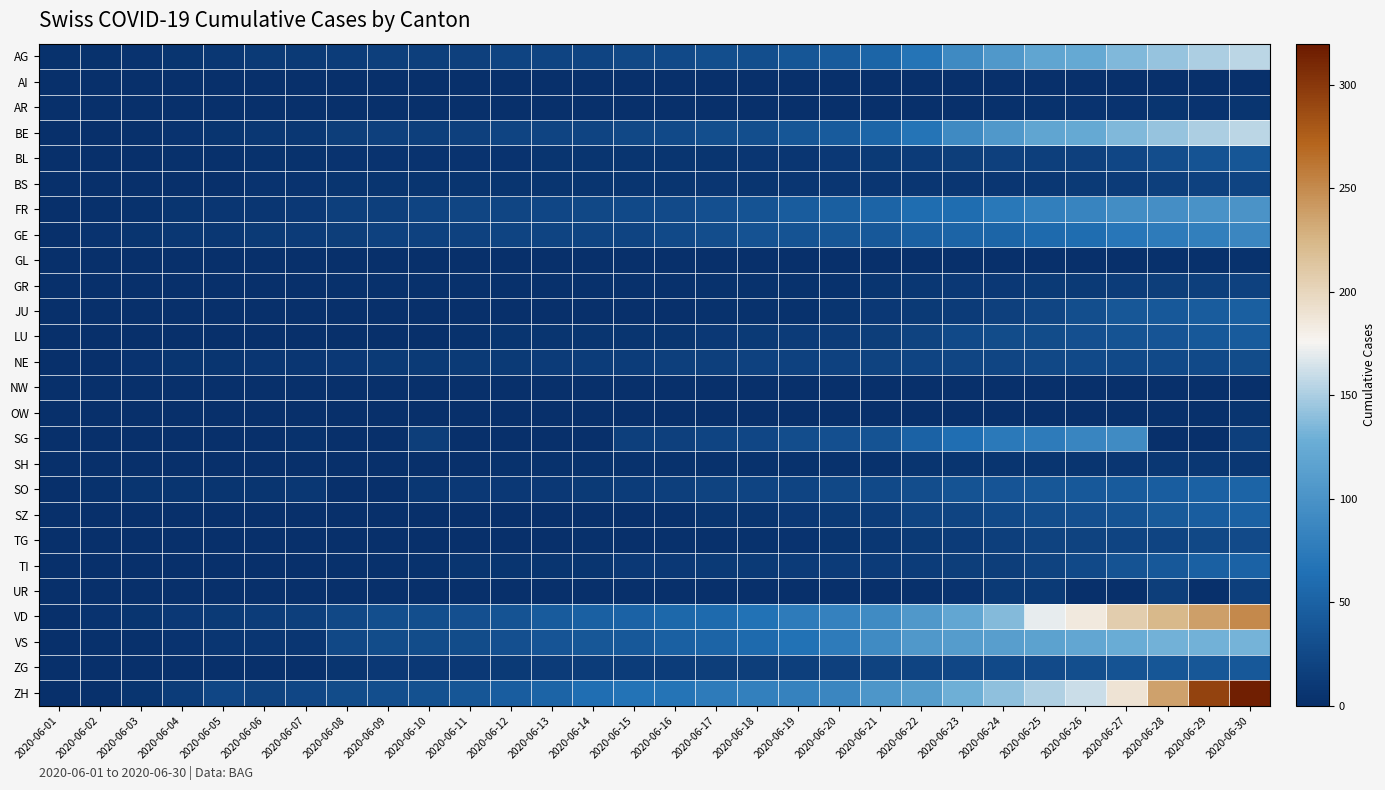

Reading right to left, extract all data points from this chart.

AG: 2020-06-30=156	2020-06-29=150	2020-06-28=143	2020-06-27=135	2020-06-26=123	2020-06-25=119	2020-06-24=106	2020-06-23=91	2020-06-22=68	2020-06-21=53	2020-06-20=43	2020-06-19=38	2020-06-18=31	2020-06-17=31	2020-06-16=26	2020-06-15=24	2020-06-14=21	2020-06-13=21	2020-06-12=20	2020-06-11=17	2020-06-10=16	2020-06-09=16	2020-06-08=13	2020-06-07=10	2020-06-06=10	2020-06-05=8	2020-06-04=6	2020-06-03=4	2020-06-02=3	2020-06-01=3
AI: 2020-06-30=0	2020-06-29=0	2020-06-28=0	2020-06-27=0	2020-06-26=0	2020-06-25=0	2020-06-24=0	2020-06-23=0	2020-06-22=0	2020-06-21=0	2020-06-20=0	2020-06-19=0	2020-06-18=0	2020-06-17=0	2020-06-16=0	2020-06-15=0	2020-06-14=0	2020-06-13=0	2020-06-12=0	2020-06-11=0	2020-06-10=0	2020-06-09=0	2020-06-08=0	2020-06-07=0	2020-06-06=0	2020-06-05=0	2020-06-04=0	2020-06-03=0	2020-06-02=0	2020-06-01=0
AR: 2020-06-30=5	2020-06-29=4	2020-06-28=5	2020-06-27=4	2020-06-26=4	2020-06-25=3	2020-06-24=2	2020-06-23=1	2020-06-22=1	2020-06-21=1	2020-06-20=0	2020-06-19=0	2020-06-18=0	2020-06-17=0	2020-06-16=0	2020-06-15=0	2020-06-14=0	2020-06-13=0	2020-06-12=0	2020-06-11=0	2020-06-10=0	2020-06-09=0	2020-06-08=0	2020-06-07=0	2020-06-06=0	2020-06-05=0	2020-06-04=0	2020-06-03=0	2020-06-02=0	2020-06-01=0
BE: 2020-06-30=156	2020-06-29=150	2020-06-28=143	2020-06-27=135	2020-06-26=123	2020-06-25=119	2020-06-24=106	2020-06-23=91	2020-06-22=68	2020-06-21=53	2020-06-20=43	2020-06-19=38	2020-06-18=31	2020-06-17=31	2020-06-16=26	2020-06-15=24	2020-06-14=21	2020-06-13=21	2020-06-12=20	2020-06-11=17	2020-06-10=16	2020-06-09=17	2020-06-08=14	2020-06-07=8	2020-06-06=8	2020-06-05=6	2020-06-04=4	2020-06-03=2	2020-06-02=1	2020-06-01=0
BL: 2020-06-30=38	2020-06-29=35	2020-06-28=29	2020-06-27=23	2020-06-26=17	2020-06-25=16	2020-06-24=17	2020-06-23=14	2020-06-22=12	2020-06-21=10	2020-06-20=9	2020-06-19=7	2020-06-18=7	2020-06-17=6	2020-06-16=5	2020-06-15=5	2020-06-14=5	2020-06-13=5	2020-06-12=4	2020-06-11=4	2020-06-10=4	2020-06-09=4	2020-06-08=4	2020-06-07=3	2020-06-06=3	2020-06-05=2	2020-06-04=2	2020-06-03=1	2020-06-02=1	2020-06-01=0
BS: 2020-06-30=21	2020-06-29=18	2020-06-28=15	2020-06-27=12	2020-06-26=10	2020-06-25=8	2020-06-24=7	2020-06-23=7	2020-06-22=7	2020-06-21=7	2020-06-20=7	2020-06-19=7	2020-06-18=6	2020-06-17=7	2020-06-16=6	2020-06-15=5	2020-06-14=5	2020-06-13=5	2020-06-12=5	2020-06-11=5	2020-06-10=5	2020-06-09=5	2020-06-08=5	2020-06-07=4	2020-06-06=4	2020-06-05=1	2020-06-04=1	2020-06-03=1	2020-06-02=0	2020-06-01=0
FR: 2020-06-30=100	2020-06-29=99	2020-06-28=96	2020-06-27=94	2020-06-26=84	2020-06-25=79	2020-06-24=72	2020-06-23=61	2020-06-22=61	2020-06-21=52	2020-06-20=47	2020-06-19=44	2020-06-18=36	2020-06-17=32	2020-06-16=27	2020-06-15=26	2020-06-14=24	2020-06-13=23	2020-06-12=22	2020-06-11=22	2020-06-10=20	2020-06-09=16	2020-06-08=16	2020-06-07=9	2020-06-06=7	2020-06-05=7	2020-06-04=5	2020-06-03=3	2020-06-02=2	2020-06-01=0
GE: 2020-06-30=87	2020-06-29=79	2020-06-28=75	2020-06-27=71	2020-06-26=60	2020-06-25=58	2020-06-24=53	2020-06-23=52	2020-06-22=48	2020-06-21=41	2020-06-20=38	2020-06-19=36	2020-06-18=34	2020-06-17=29	2020-06-16=25	2020-06-15=21	2020-06-14=21	2020-06-13=20	2020-06-12=20	2020-06-11=18	2020-06-10=18	2020-06-09=18	2020-06-08=14	2020-06-07=12	2020-06-06=11	2020-06-05=8	2020-06-04=8	2020-06-03=6	2020-06-02=4	2020-06-01=0
GL: 2020-06-30=3	2020-06-29=2	2020-06-28=2	2020-06-27=1	2020-06-26=1	2020-06-25=1	2020-06-24=1	2020-06-23=1	2020-06-22=1	2020-06-21=1	2020-06-20=1	2020-06-19=1	2020-06-18=0	2020-06-17=0	2020-06-16=0	2020-06-15=0	2020-06-14=0	2020-06-13=0	2020-06-12=0	2020-06-11=0	2020-06-10=0	2020-06-09=0	2020-06-08=0	2020-06-07=0	2020-06-06=0	2020-06-05=0	2020-06-04=0	2020-06-03=0	2020-06-02=0	2020-06-01=0
GR: 2020-06-30=18	2020-06-29=16	2020-06-28=14	2020-06-27=13	2020-06-26=11	2020-06-25=10	2020-06-24=9	2020-06-23=9	2020-06-22=8	2020-06-21=5	2020-06-20=3	2020-06-19=3	2020-06-18=3	2020-06-17=3	2020-06-16=2	2020-06-15=2	2020-06-14=2	2020-06-13=2	2020-06-12=2	2020-06-11=2	2020-06-10=2	2020-06-09=2	2020-06-08=2	2020-06-07=1	2020-06-06=1	2020-06-05=1	2020-06-04=1	2020-06-03=1	2020-06-02=0	2020-06-01=0
JU: 2020-06-30=47	2020-06-29=44	2020-06-28=41	2020-06-27=39	2020-06-26=30	2020-06-25=22	2020-06-24=17	2020-06-23=12	2020-06-22=11	2020-06-21=9	2020-06-20=6	2020-06-19=3	2020-06-18=3	2020-06-17=3	2020-06-16=1	2020-06-15=1	2020-06-14=1	2020-06-13=1	2020-06-12=1	2020-06-11=1	2020-06-10=1	2020-06-09=0	2020-06-08=0	2020-06-07=0	2020-06-06=0	2020-06-05=0	2020-06-04=0	2020-06-03=0	2020-06-02=0	2020-06-01=0
LU: 2020-06-30=43	2020-06-29=40	2020-06-28=37	2020-06-27=36	2020-06-26=32	2020-06-25=28	2020-06-24=28	2020-06-23=25	2020-06-22=19	2020-06-21=14	2020-06-20=12	2020-06-19=12	2020-06-18=11	2020-06-17=9	2020-06-16=6	2020-06-15=5	2020-06-14=5	2020-06-13=5	2020-06-12=5	2020-06-11=3	2020-06-10=1	2020-06-09=1	2020-06-08=1	2020-06-07=1	2020-06-06=1	2020-06-05=1	2020-06-04=0	2020-06-03=0	2020-06-02=0	2020-06-01=0
NE: 2020-06-30=28	2020-06-29=26	2020-06-28=26	2020-06-27=26	2020-06-26=25	2020-06-25=24	2020-06-24=22	2020-06-23=22	2020-06-22=20	2020-06-21=19	2020-06-20=18	2020-06-19=18	2020-06-18=18	2020-06-17=16	2020-06-16=15	2020-06-15=13	2020-06-14=13	2020-06-13=12	2020-06-12=11	2020-06-11=11	2020-06-10=11	2020-06-09=10	2020-06-08=9	2020-06-07=7	2020-06-06=7	2020-06-05=6	2020-06-04=5	2020-06-03=4	2020-06-02=1	2020-06-01=0
NW: 2020-06-30=1	2020-06-29=1	2020-06-28=0	2020-06-27=0	2020-06-26=0	2020-06-25=0	2020-06-24=0	2020-06-23=0	2020-06-22=0	2020-06-21=0	2020-06-20=0	2020-06-19=0	2020-06-18=0	2020-06-17=0	2020-06-16=0	2020-06-15=0	2020-06-14=0	2020-06-13=0	2020-06-12=0	2020-06-11=0	2020-06-10=0	2020-06-09=0	2020-06-08=0	2020-06-07=0	2020-06-06=0	2020-06-05=0	2020-06-04=0	2020-06-03=0	2020-06-02=0	2020-06-01=0
OW: 2020-06-30=5	2020-06-29=2	2020-06-28=2	2020-06-27=2	2020-06-26=1	2020-06-25=1	2020-06-24=1	2020-06-23=1	2020-06-22=1	2020-06-21=0	2020-06-20=0	2020-06-19=0	2020-06-18=0	2020-06-17=0	2020-06-16=0	2020-06-15=0	2020-06-14=0	2020-06-13=0	2020-06-12=0	2020-06-11=0	2020-06-10=0	2020-06-09=0	2020-06-08=0	2020-06-07=0	2020-06-06=0	2020-06-05=0	2020-06-04=0	2020-06-03=0	2020-06-02=0	2020-06-01=0
SG: 2020-06-30=16	2020-06-29=0	2020-06-28=0	2020-06-27=92	2020-06-26=85	2020-06-25=75	2020-06-24=73	2020-06-23=62	2020-06-22=51	2020-06-21=35	2020-06-20=32	2020-06-19=29	2020-06-18=23	2020-06-17=20	2020-06-16=17	2020-06-15=15	2020-06-14=0	2020-06-13=0	2020-06-12=0	2020-06-11=0	2020-06-10=14	2020-06-09=0	2020-06-08=0	2020-06-07=3	2020-06-06=0	2020-06-05=0	2020-06-04=0	2020-06-03=1	2020-06-02=0	2020-06-01=0
SH: 2020-06-30=8	2020-06-29=8	2020-06-28=8	2020-06-27=7	2020-06-26=5	2020-06-25=5	2020-06-24=5	2020-06-23=5	2020-06-22=5	2020-06-21=3	2020-06-20=3	2020-06-19=3	2020-06-18=3	2020-06-17=3	2020-06-16=3	2020-06-15=3	2020-06-14=3	2020-06-13=3	2020-06-12=3	2020-06-11=1	2020-06-10=1	2020-06-09=1	2020-06-08=1	2020-06-07=0	2020-06-06=0	2020-06-05=1	2020-06-04=0	2020-06-03=0	2020-06-02=0	2020-06-01=0
SO: 2020-06-30=52	2020-06-29=49	2020-06-28=46	2020-06-27=43	2020-06-26=41	2020-06-25=39	2020-06-24=37	2020-06-23=35	2020-06-22=29	2020-06-21=26	2020-06-20=24	2020-06-19=21	2020-06-18=21	2020-06-17=19	2020-06-16=16	2020-06-15=13	2020-06-14=11	2020-06-13=9	2020-06-12=9	2020-06-11=9	2020-06-10=8	2020-06-09=0	2020-06-08=0	2020-06-07=8	2020-06-06=6	2020-06-05=6	2020-06-04=6	2020-06-03=5	2020-06-02=3	2020-06-01=0
SZ: 2020-06-30=49	2020-06-29=46	2020-06-28=42	2020-06-27=35	2020-06-26=32	2020-06-25=29	2020-06-24=25	2020-06-23=21	2020-06-22=21	2020-06-21=13	2020-06-20=10	2020-06-19=9	2020-06-18=6	2020-06-17=6	2020-06-16=2	2020-06-15=1	2020-06-14=1	2020-06-13=1	2020-06-12=1	2020-06-11=1	2020-06-10=1	2020-06-09=1	2020-06-08=1	2020-06-07=0	2020-06-06=0	2020-06-05=0	2020-06-04=0	2020-06-03=0	2020-06-02=0	2020-06-01=0
TG: 2020-06-30=27	2020-06-29=24	2020-06-28=21	2020-06-27=21	2020-06-26=19	2020-06-25=19	2020-06-24=15	2020-06-23=12	2020-06-22=11	2020-06-21=8	2020-06-20=6	2020-06-19=4	2020-06-18=3	2020-06-17=2	2020-06-16=2	2020-06-15=1	2020-06-14=2	2020-06-13=1	2020-06-12=1	2020-06-11=1	2020-06-10=1	2020-06-09=1	2020-06-08=1	2020-06-07=0	2020-06-06=0	2020-06-05=1	2020-06-04=0	2020-06-03=0	2020-06-02=0	2020-06-01=0
TI: 2020-06-30=50	2020-06-29=48	2020-06-28=40	2020-06-27=36	2020-06-26=26	2020-06-25=19	2020-06-24=14	2020-06-23=14	2020-06-22=13	2020-06-21=12	2020-06-20=12	2020-06-19=12	2020-06-18=11	2020-06-17=10	2020-06-16=9	2020-06-15=9	2020-06-14=6	2020-06-13=6	2020-06-12=6	2020-06-11=6	2020-06-10=3	2020-06-09=2	2020-06-08=2	2020-06-07=1	2020-06-06=1	2020-06-05=1	2020-06-04=1	2020-06-03=0	2020-06-02=0	2020-06-01=0
UR: 2020-06-30=16	2020-06-29=0	2020-06-28=14	2020-06-27=0	2020-06-26=0	2020-06-25=11	2020-06-24=10	2020-06-23=4	2020-06-22=2	2020-06-21=1	2020-06-20=0	2020-06-19=0	2020-06-18=0	2020-06-17=1	2020-06-16=0	2020-06-15=0	2020-06-14=0	2020-06-13=0	2020-06-12=0	2020-06-11=0	2020-06-10=0	2020-06-09=0	2020-06-08=0	2020-06-07=0	2020-06-06=0	2020-06-05=0	2020-06-04=0	2020-06-03=0	2020-06-02=0	2020-06-01=0
VD: 2020-06-30=250	2020-06-29=238	2020-06-28=223	2020-06-27=207	2020-06-26=184	2020-06-25=171	2020-06-24=137	2020-06-23=121	2020-06-22=105	2020-06-21=92	2020-06-20=82	2020-06-19=75	2020-06-18=65	2020-06-17=58	2020-06-16=56	2020-06-15=50	2020-06-14=48	2020-06-13=43	2020-06-12=35	2020-06-11=32	2020-06-10=31	2020-06-09=31	2020-06-08=24	2020-06-07=15	2020-06-06=13	2020-06-05=11	2020-06-04=9	2020-06-03=6	2020-06-02=4	2020-06-01=0
VS: 2020-06-30=132	2020-06-29=130	2020-06-28=130	2020-06-27=127	2020-06-26=120	2020-06-25=115	2020-06-24=112	2020-06-23=109	2020-06-22=105	2020-06-21=92	2020-06-20=75	2020-06-19=65	2020-06-18=58	2020-06-17=52	2020-06-16=48	2020-06-15=40	2020-06-14=39	2020-06-13=37	2020-06-12=32	2020-06-11=28	2020-06-10=28	2020-06-09=28	2020-06-08=24	2020-06-07=7	2020-06-06=7	2020-06-05=7	2020-06-04=4	2020-06-03=2	2020-06-02=2	2020-06-01=0
ZG: 2020-06-30=41	2020-06-29=39	2020-06-28=38	2020-06-27=36	2020-06-26=31	2020-06-25=27	2020-06-24=25	2020-06-23=23	2020-06-22=21	2020-06-21=19	2020-06-20=17	2020-06-19=16	2020-06-18=14	2020-06-17=14	2020-06-16=13	2020-06-15=13	2020-06-14=13	2020-06-13=12	2020-06-12=11	2020-06-11=9	2020-06-10=9	2020-06-09=9	2020-06-08=5	2020-06-07=0	2020-06-06=0	2020-06-05=1	2020-06-04=0	2020-06-03=0	2020-06-02=0	2020-06-01=0
ZH: 2020-06-30=316	2020-06-29=293	2020-06-28=237	2020-06-27=189	2020-06-26=161	2020-06-25=152	2020-06-24=141	2020-06-23=129	2020-06-22=110	2020-06-21=103	2020-06-20=87	2020-06-19=83	2020-06-18=80	2020-06-17=75	2020-06-16=68	2020-06-15=67	2020-06-14=62	2020-06-13=52	2020-06-12=45	2020-06-11=38	2020-06-10=33	2020-06-09=30	2020-06-08=28	2020-06-07=23	2020-06-06=19	2020-06-05=23	2020-06-04=13	2020-06-03=5	2020-06-02=2	2020-06-01=0